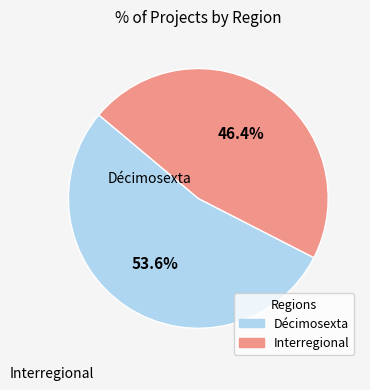

Do Interregional and Décimosexta together represent more than half of the pie?

Yes